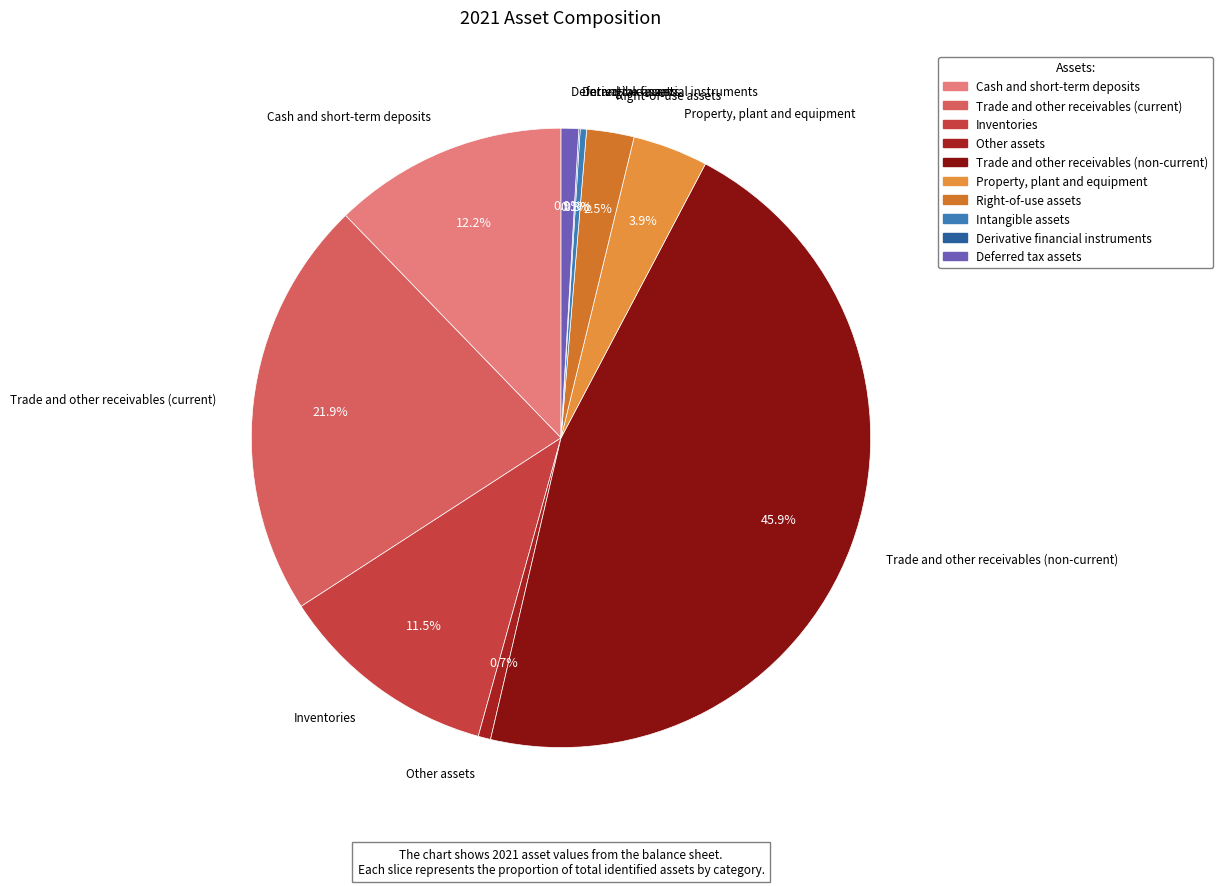

Is there any slice that represents more than half of the pie?

No